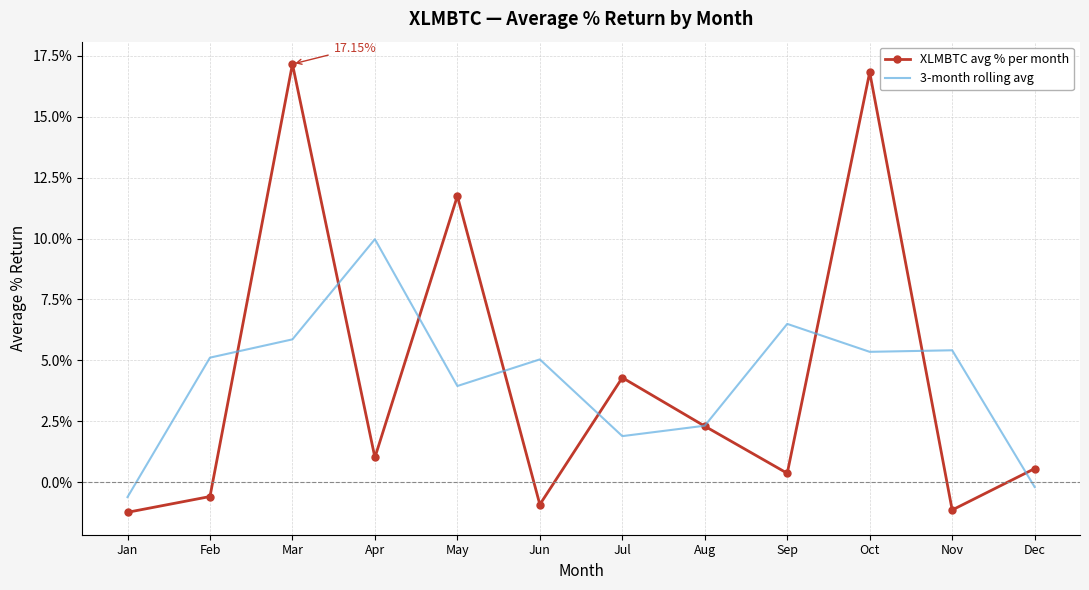

Where is XLMBTC avg % per month nearest to the value 7?

Jul